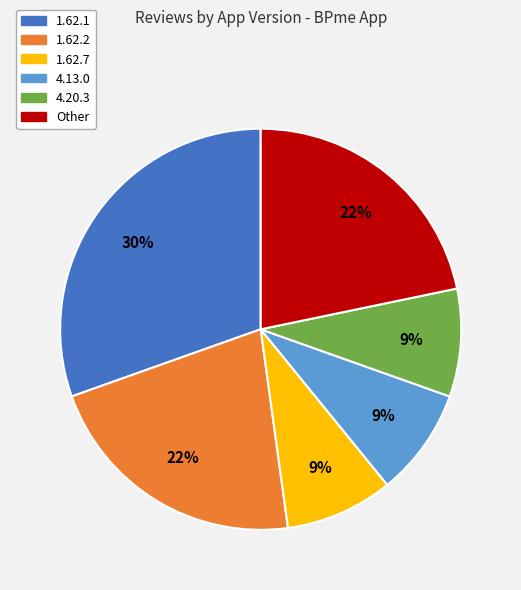

To the nearest percent, what is the average slice percentage?

17%